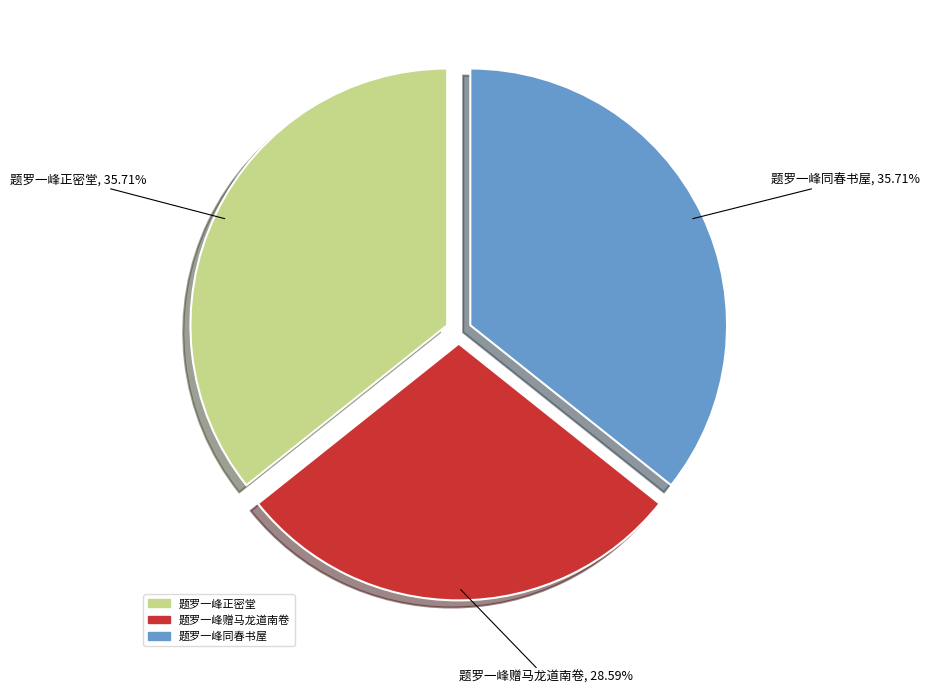

Is it true that 题罗一峰同春书屋 is 36% of the pie?

True